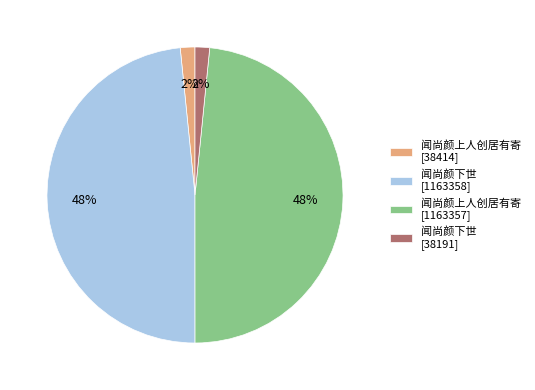

To the nearest percent, what portion does 闻尚颜上人创居有寄 [38414] represent?

2%